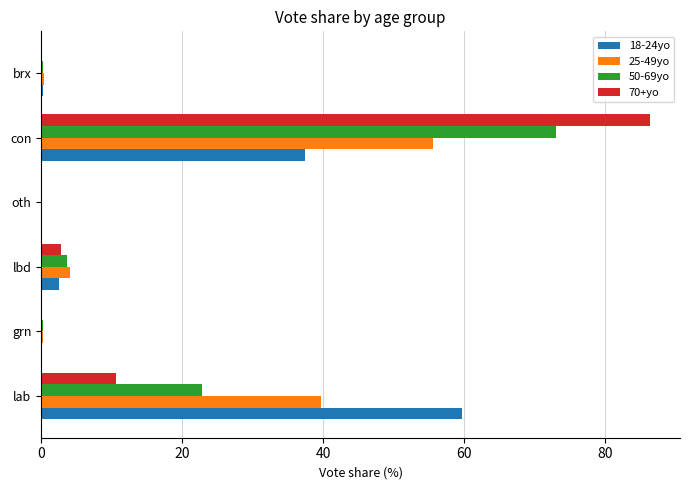

True or false: 50-69yo has a value of 3.7 at lbd.

True